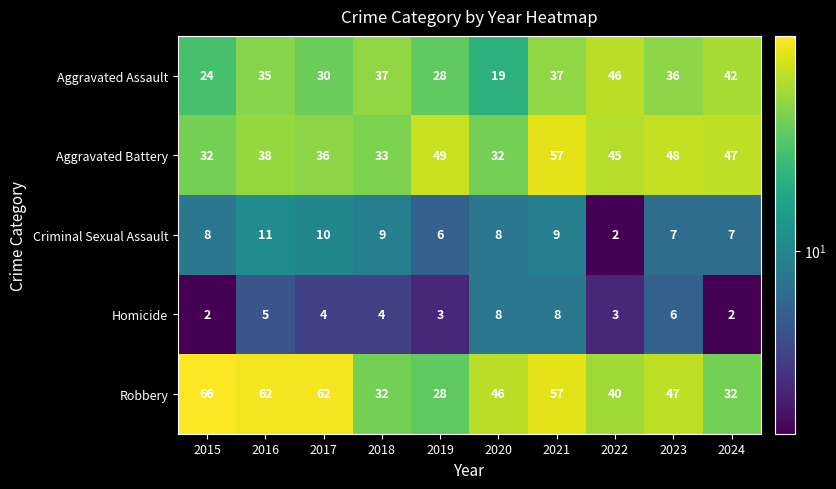

Rank the series by their maximum value, from lowest to highest.

Homicide, Criminal Sexual Assault, Aggravated Assault, Aggravated Battery, Robbery